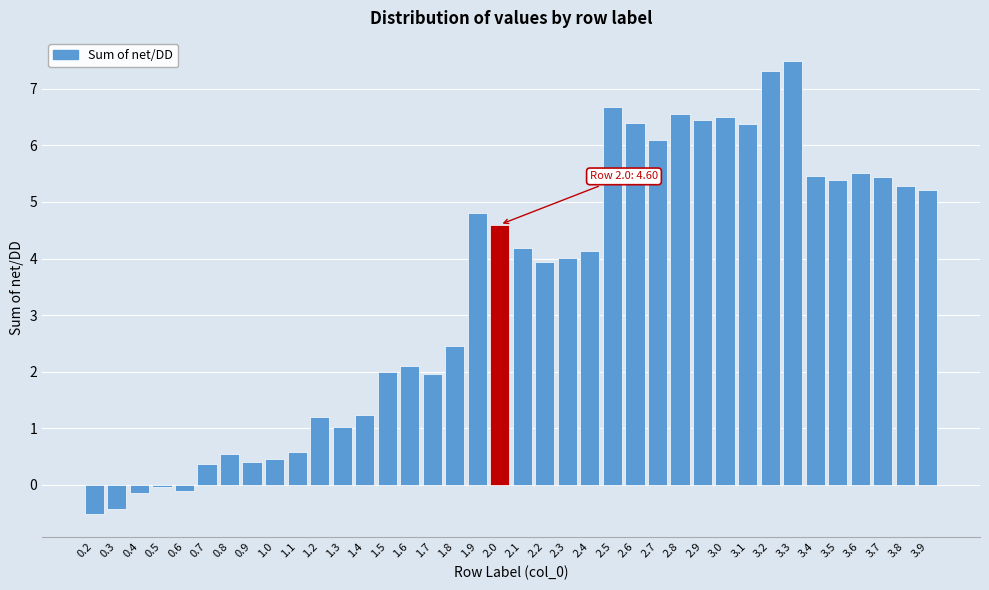

What is the sum of all values?

130.9